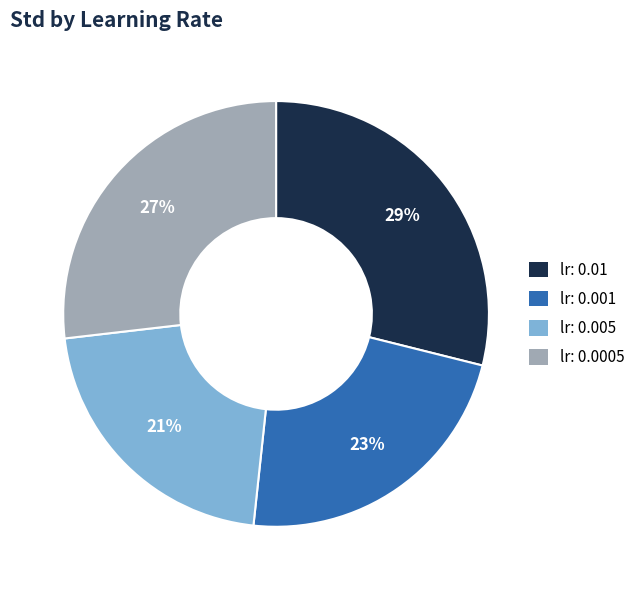

How many segments does this pie chart have?

4